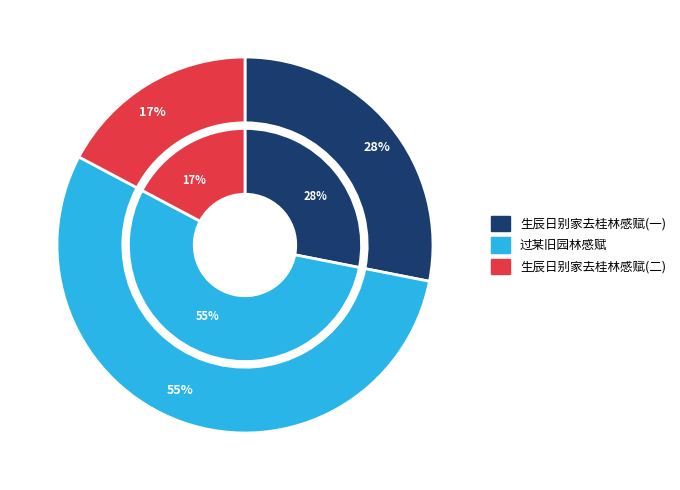

Which slice is the smallest?

生辰日别家去桂林感赋